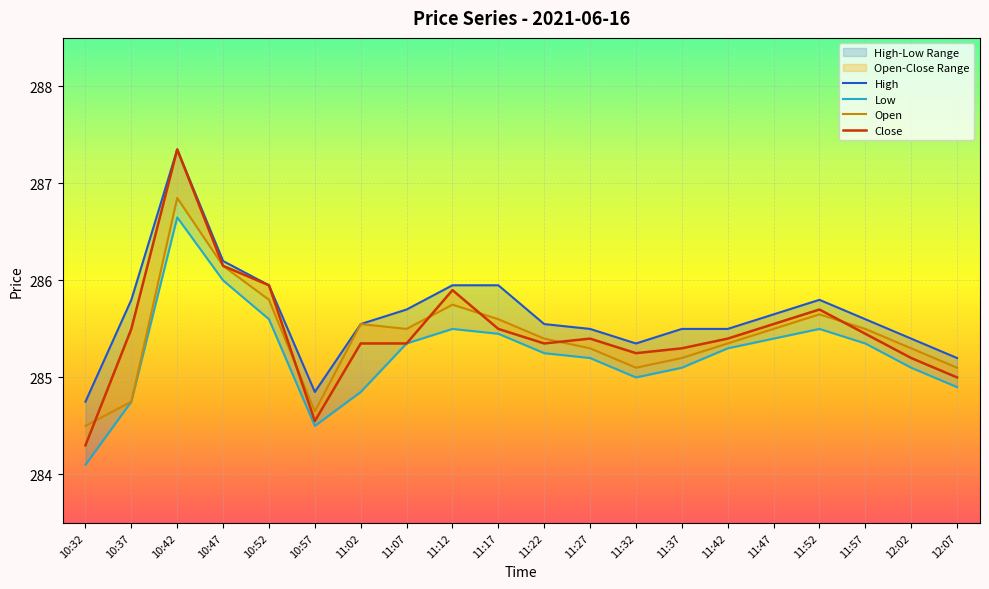

Which series changed the most between 11:07 and 11:52?

Close